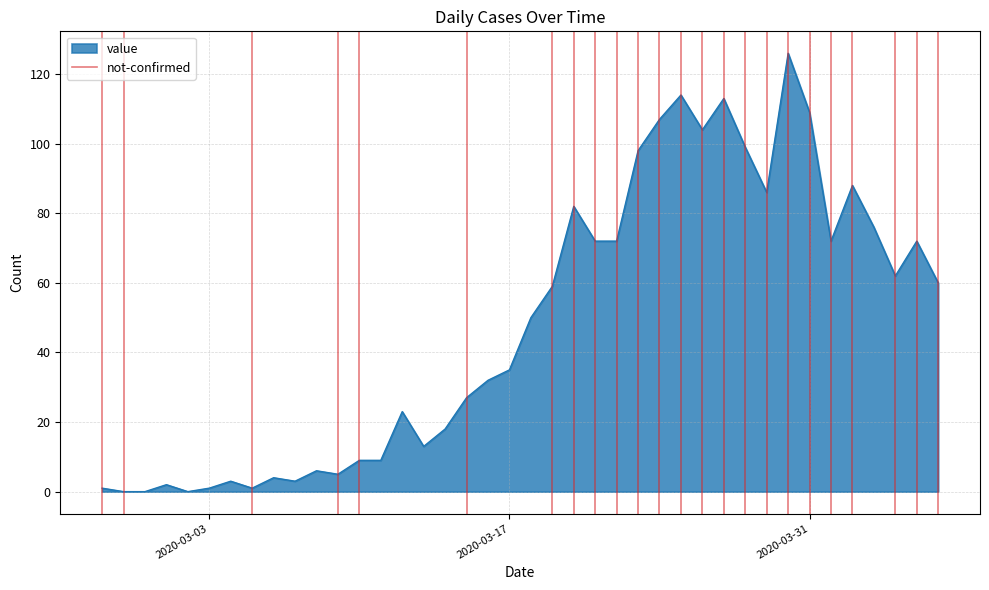

What is the highest value of the value series?

126